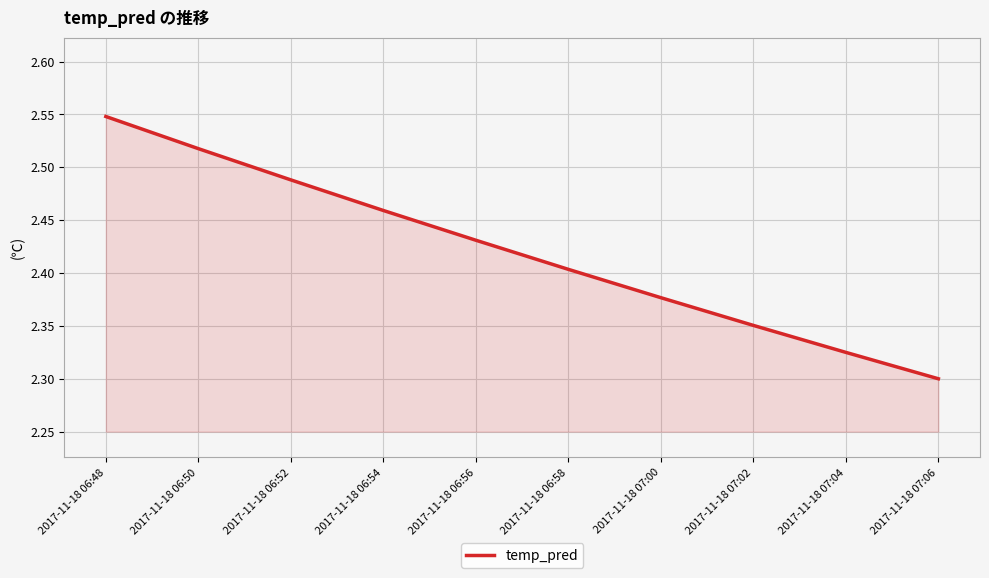

At which label is the value closest to 2?

2017-11-18 07:06